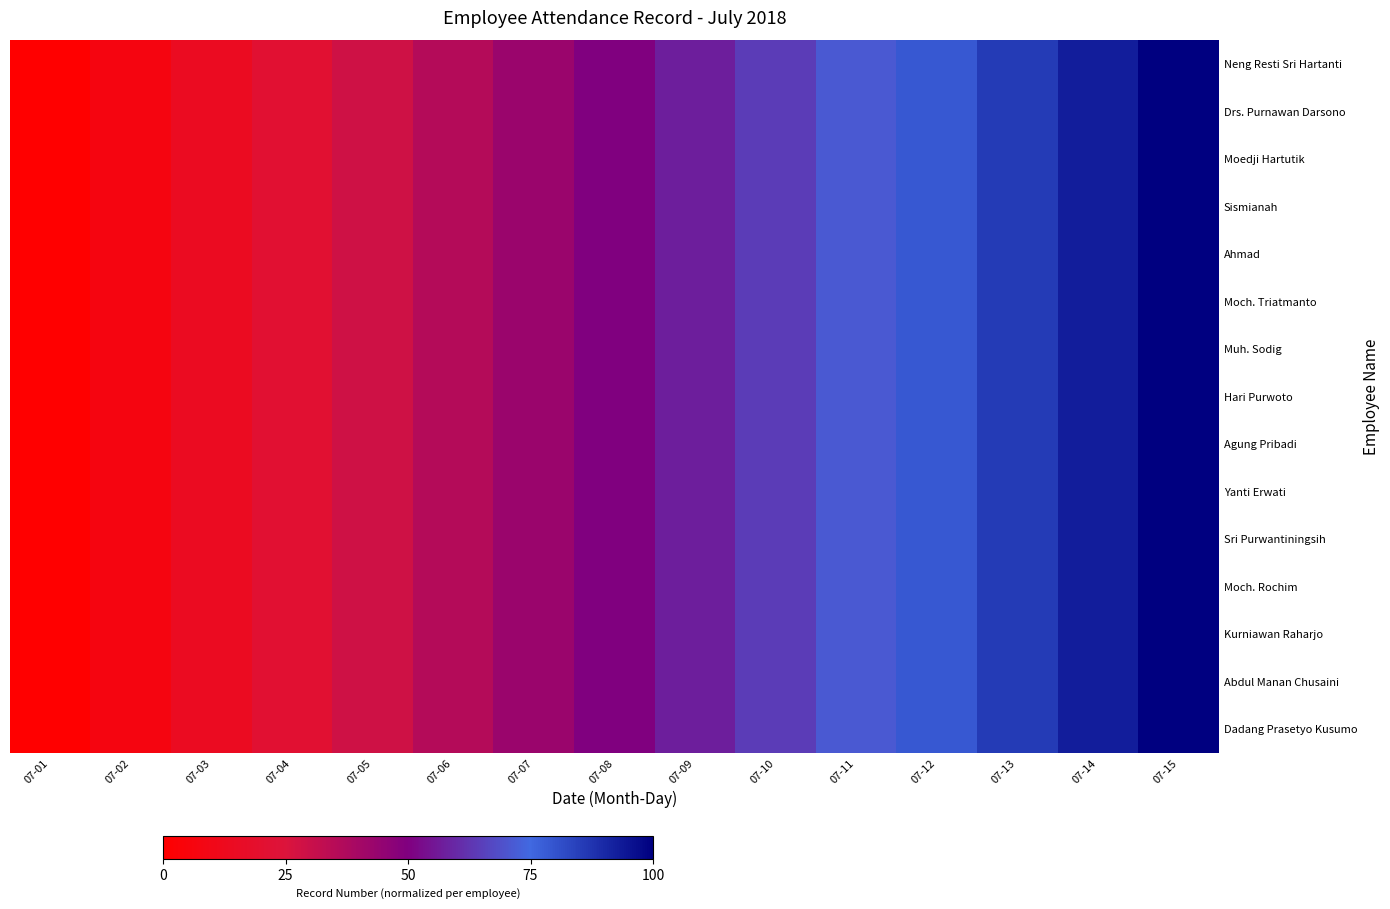

Which category has the lowest value across all series?

07-01